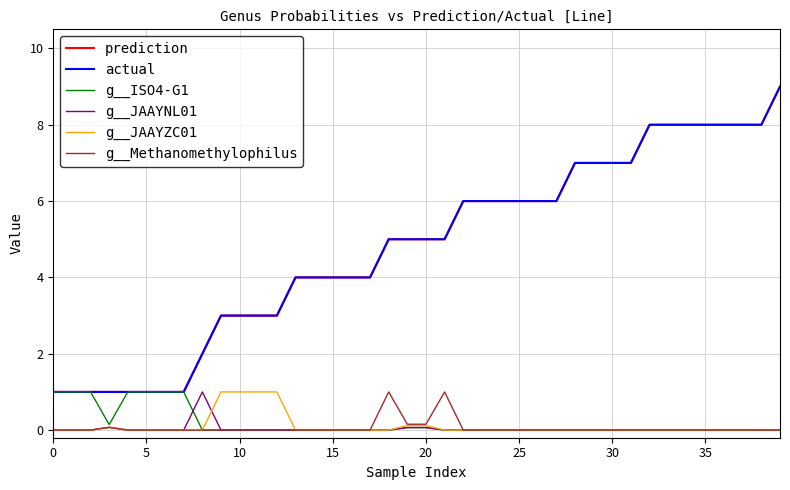

Which category has the highest value in the prediction series?

39